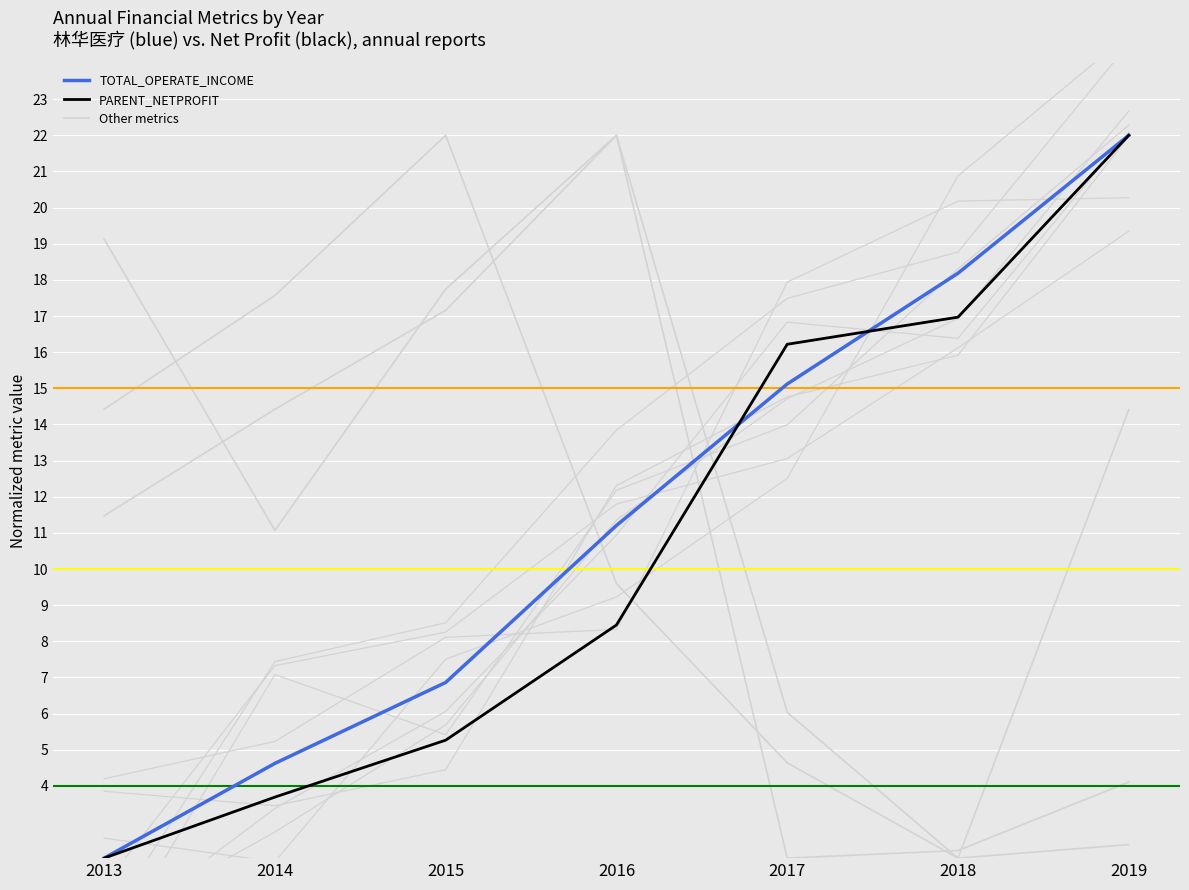

What is the difference between the maximum and minimum values in the PARENT_NETPROFIT series?

20.0